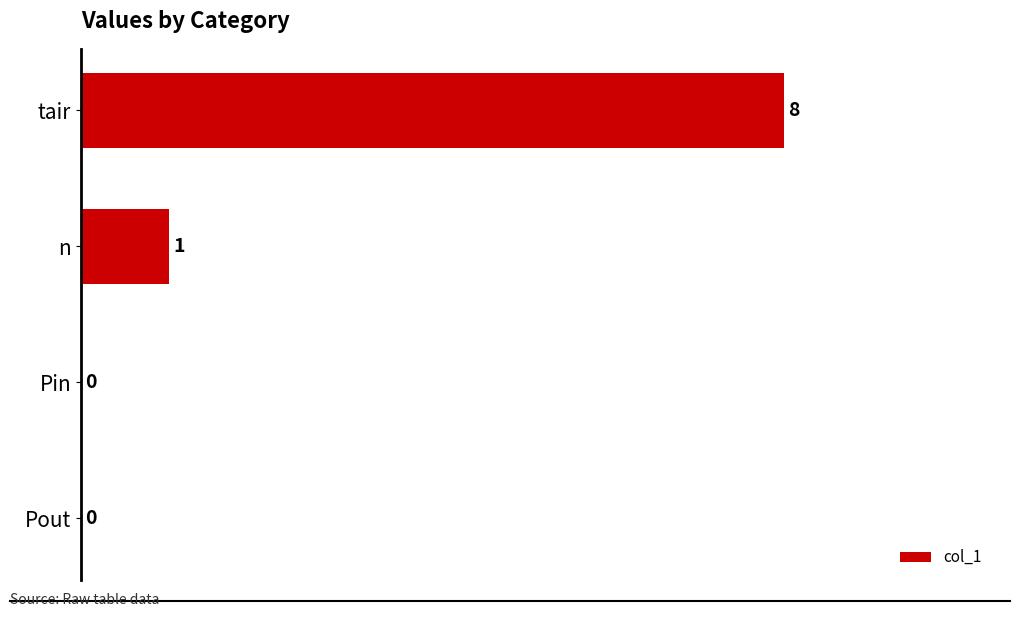

The chart shows a value of 5 at Pin. True or false?

False